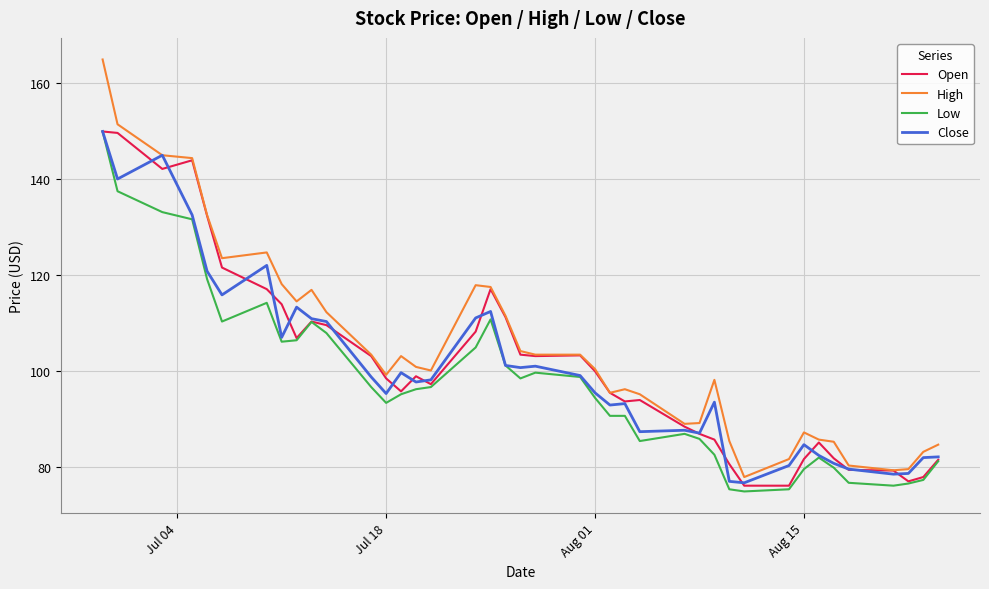

What are all the series names shown in the legend?

Open, High, Low, Close